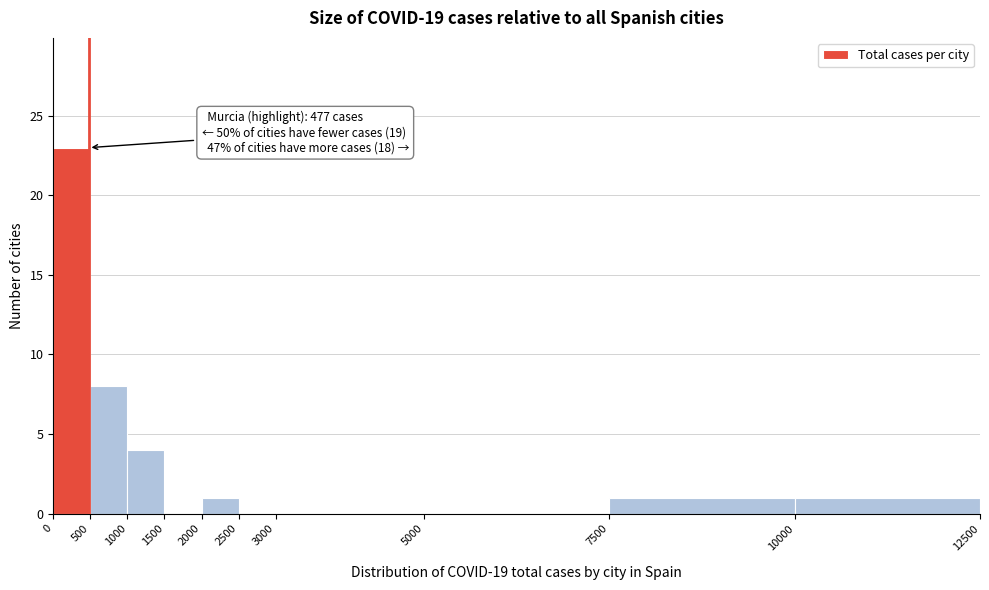

Which range on the x-axis has the tallest bar?

0 to 500